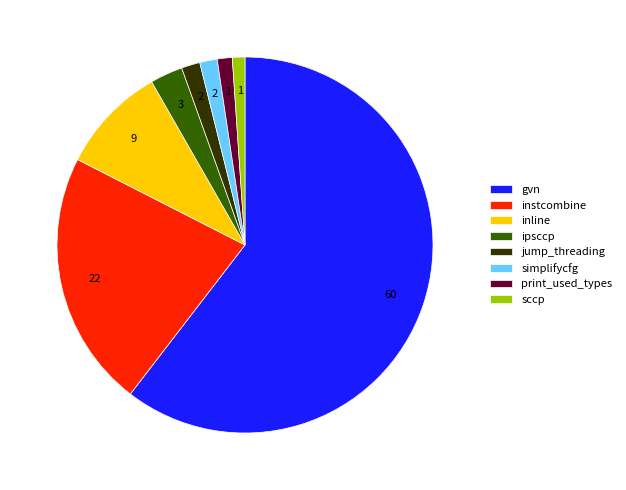

How many segments does this pie chart have?

8